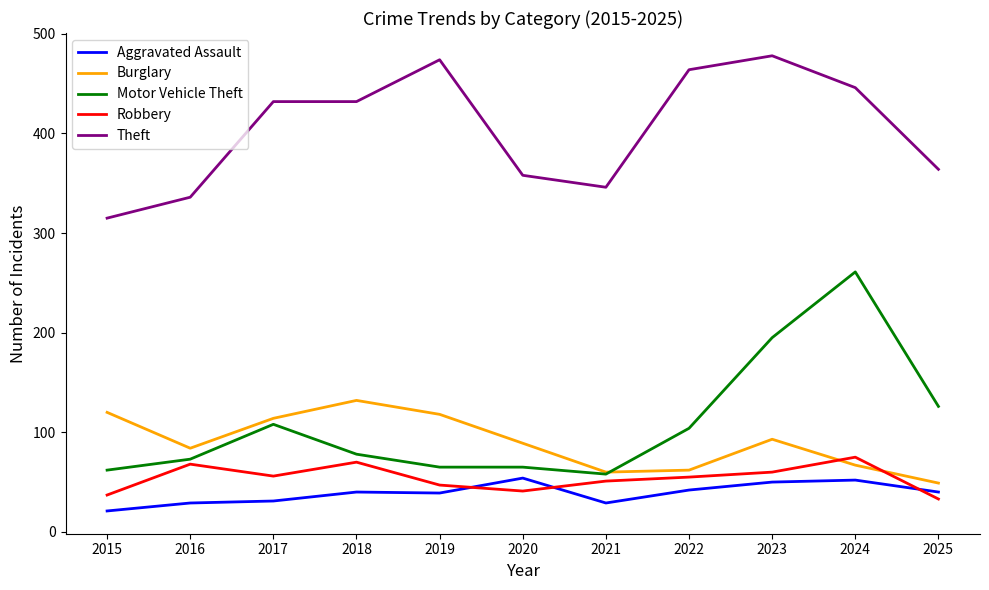

Where is the first local maximum for Motor Vehicle Theft?

2017